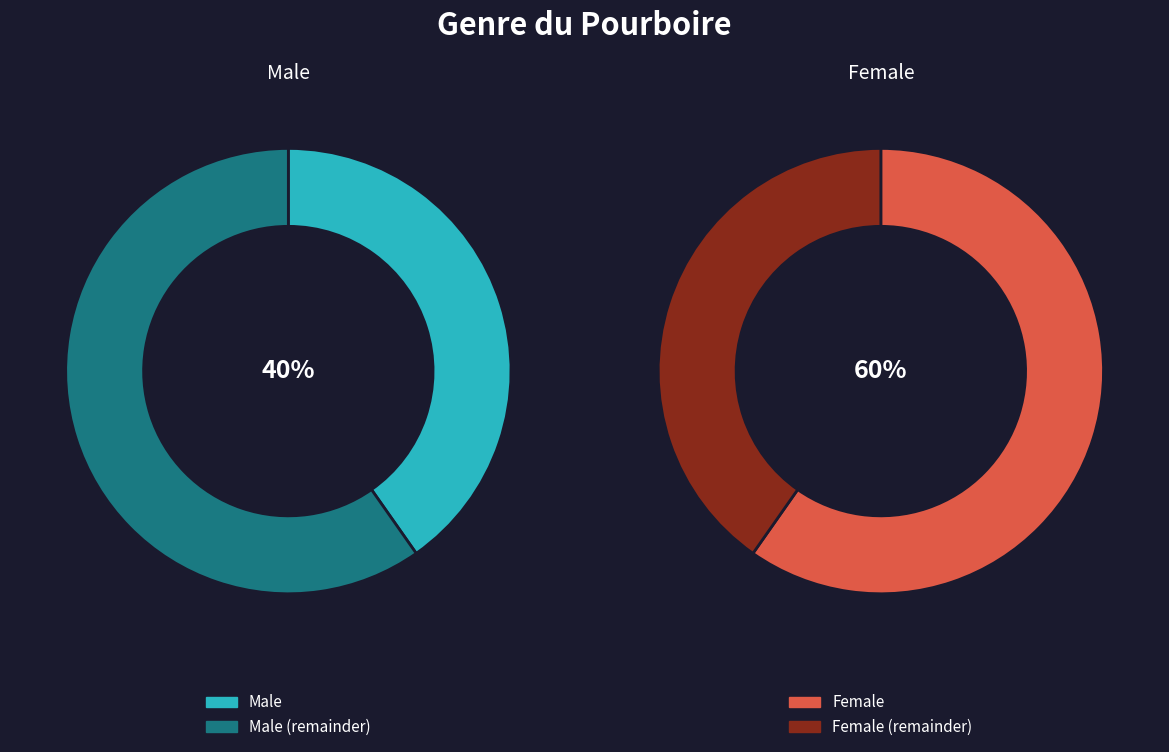

Is it true that 4 is 3% of the pie?

False